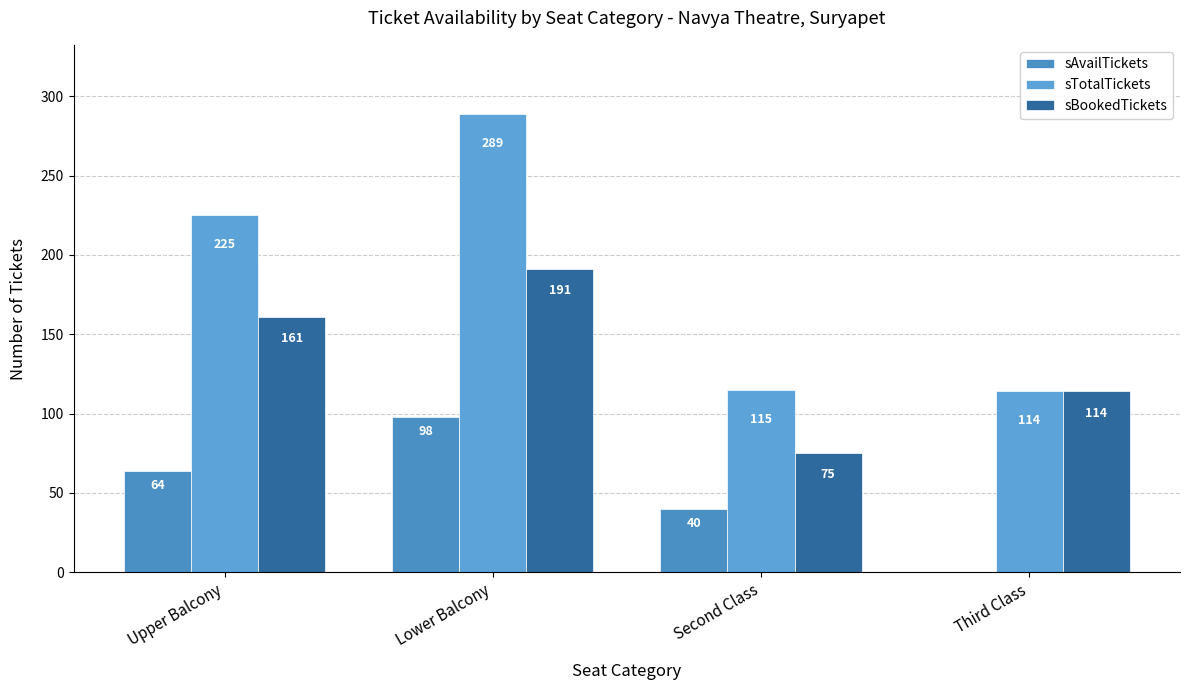

At how many categories does at least one series exceed 24?

4